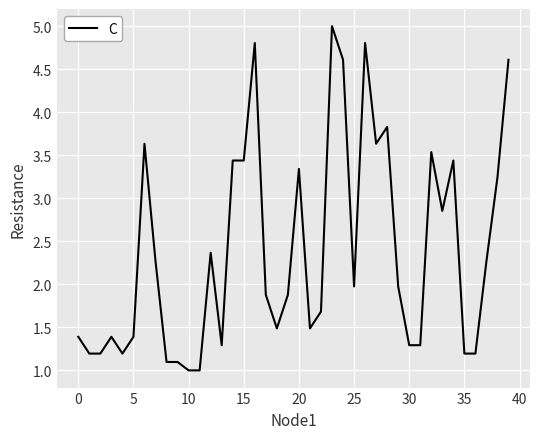

What is the maximum value shown in the chart?

5.0